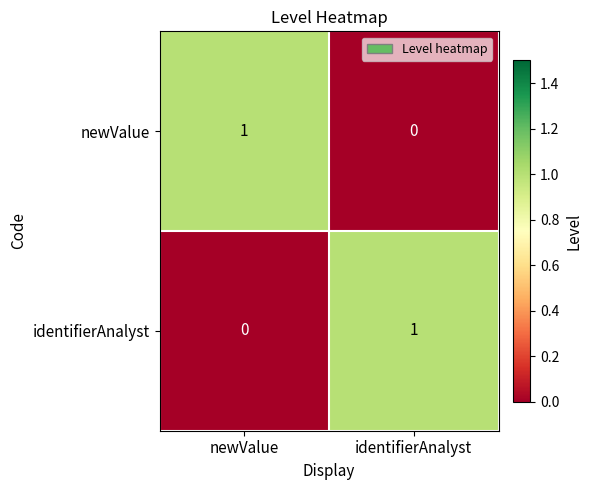

At identifierAnalyst, list the series in order from largest to smallest.

identifierAnalyst, newValue